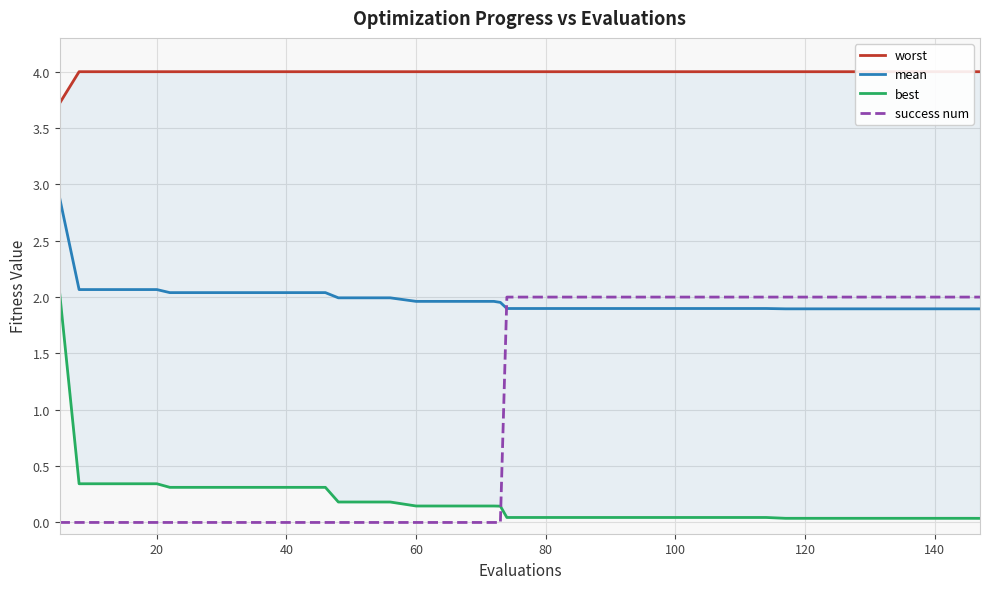

Is it true that success num equals 0.0 at 20?

True